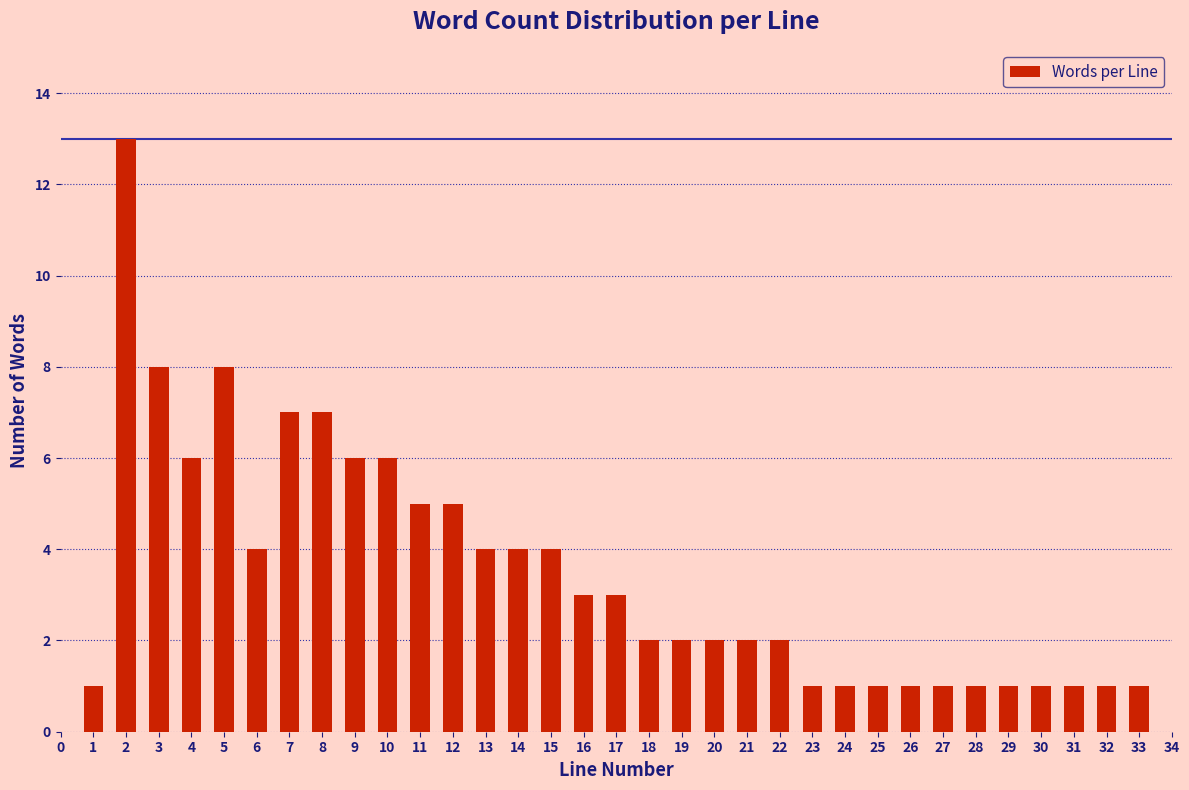

Between 27 and 12, which is larger?

12